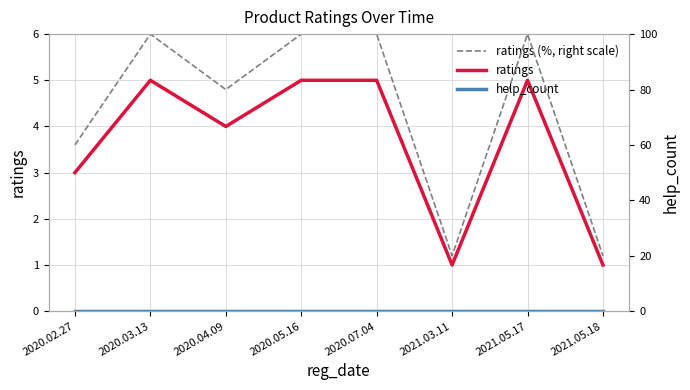

Between 2020.03.13 and 2020.05.16, which is larger?

2020.03.13